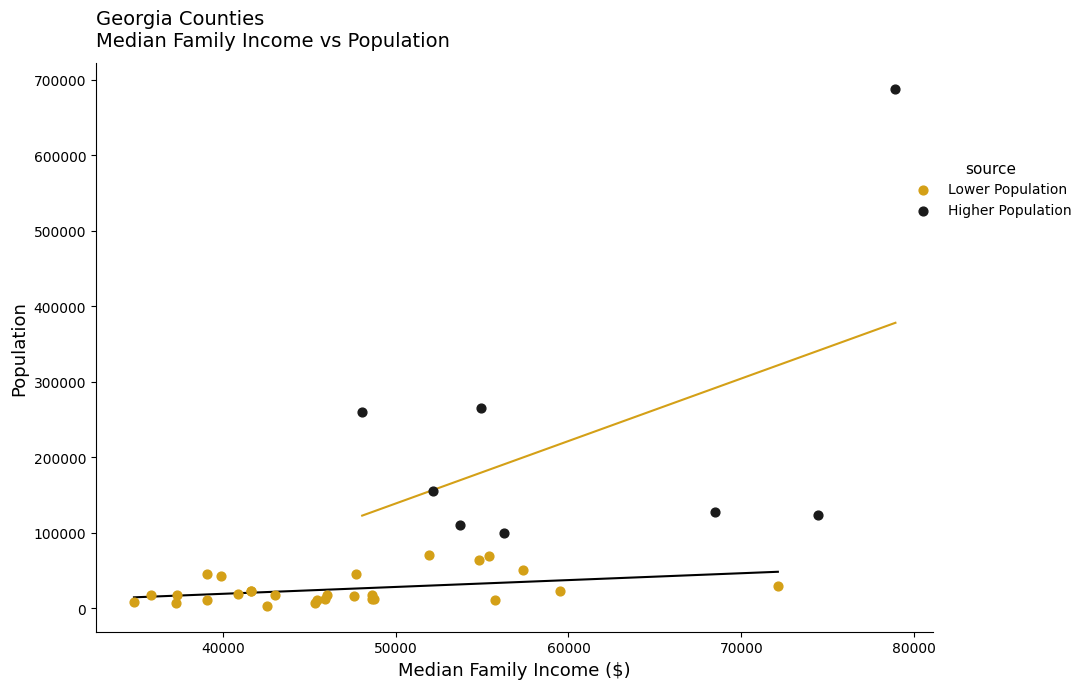

Which series has the widest spread of Y values?

Higher Population